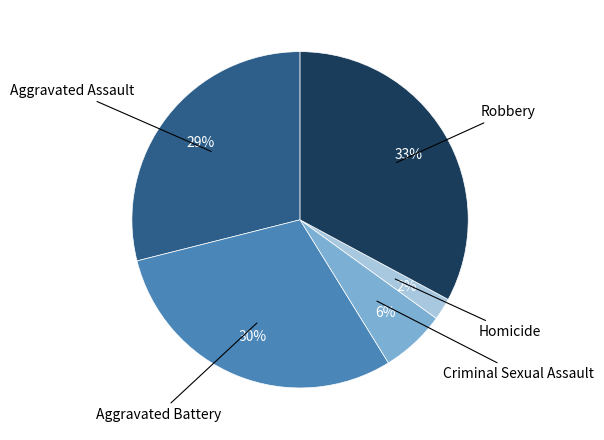

To the nearest percent, what is the difference between the largest and smallest slice percentages?

31%